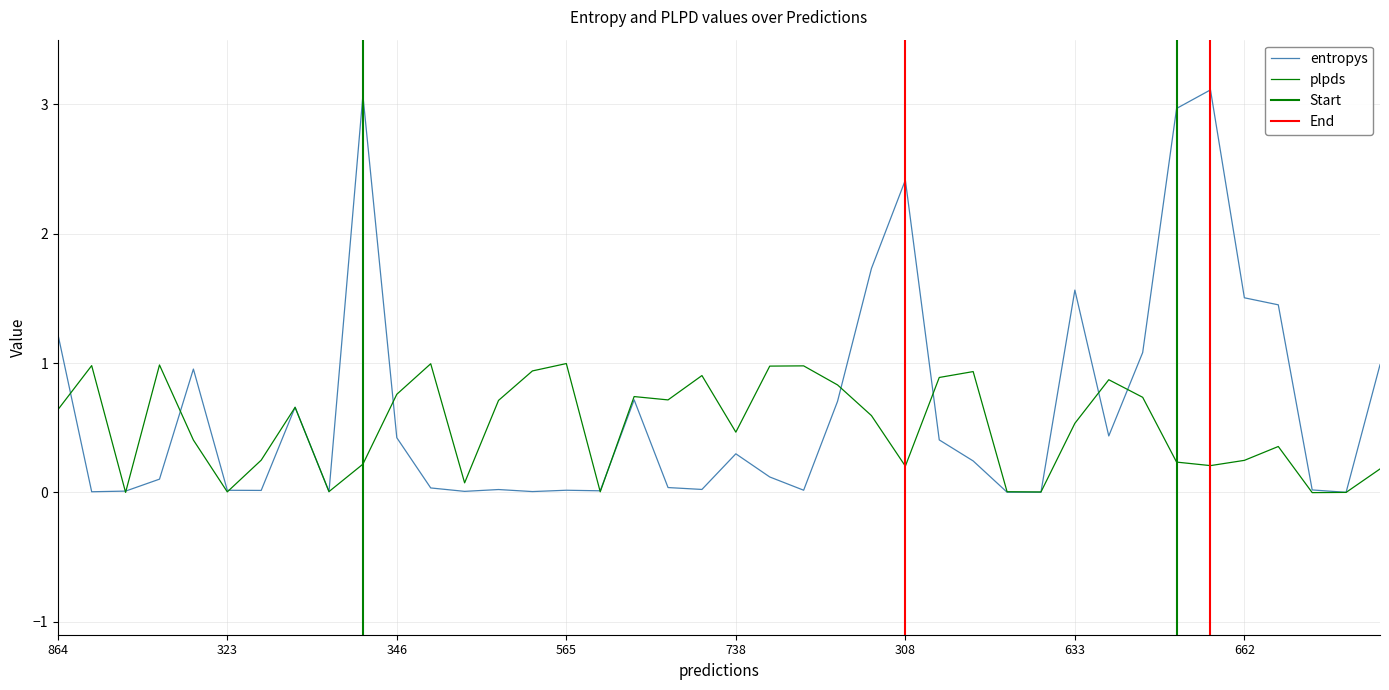

Between which two adjacent categories do entropys and plpds first intersect?

864 and 323